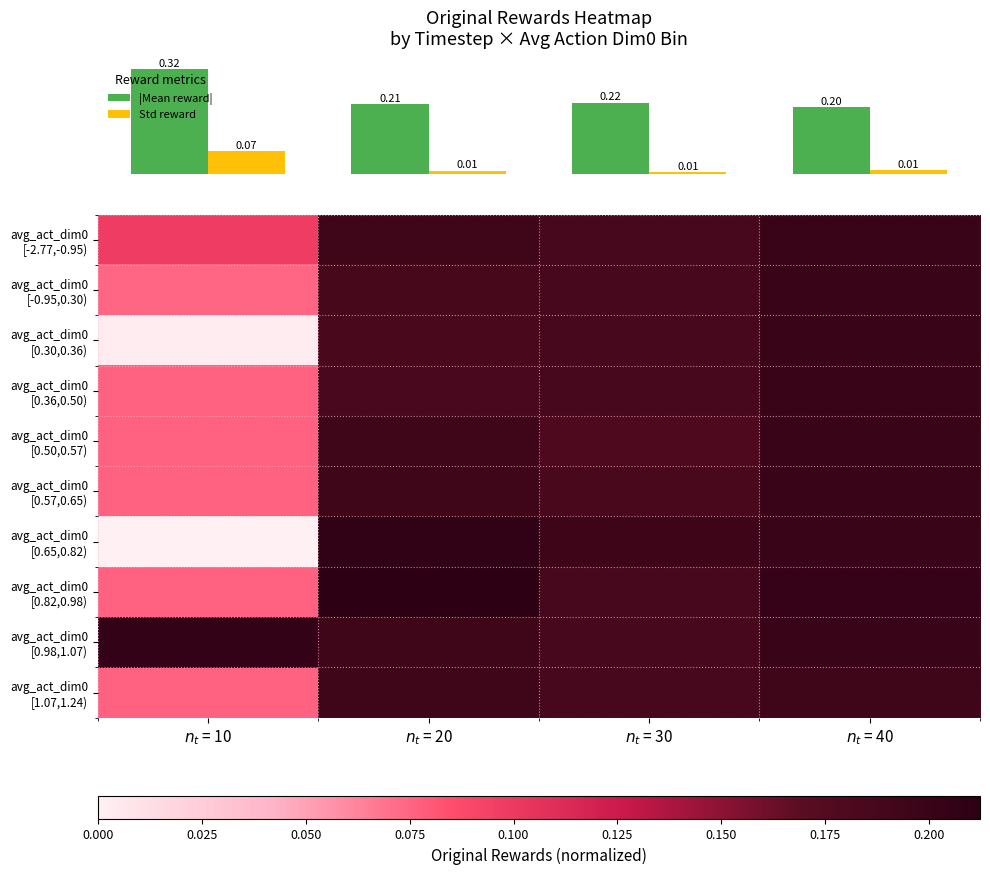

At which category does the chart reach its minimum across all series?

$n_t$ = 10